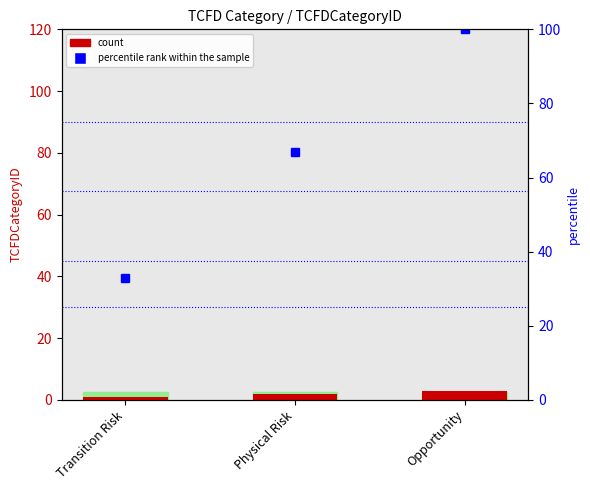

Approximately how many times larger is the value at Physical Risk compared to Transition Risk?

2.0